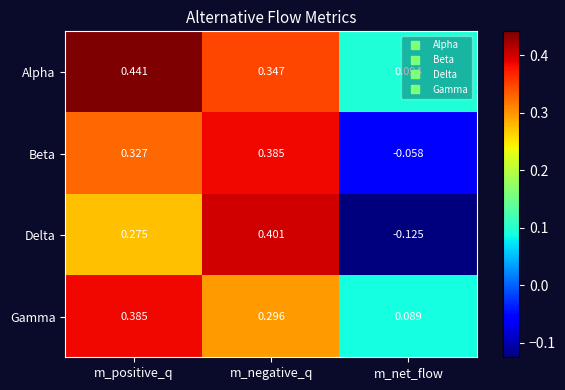

Which series has the widest spread of values?

Delta